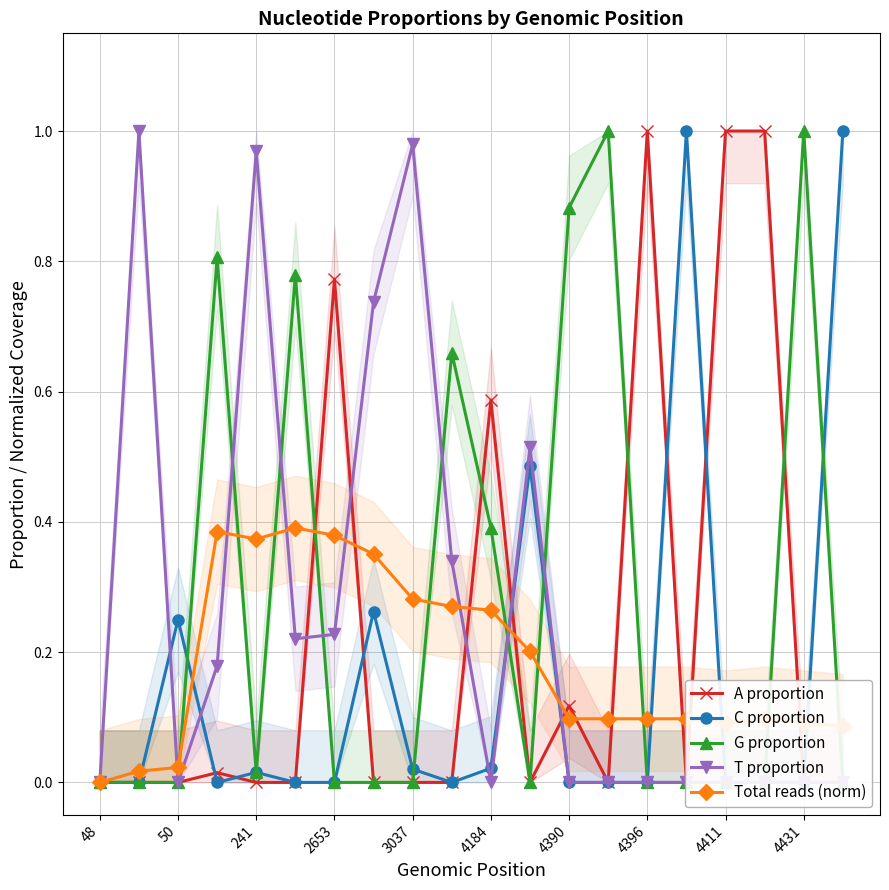

What is the total value across all series at 19?

1.1